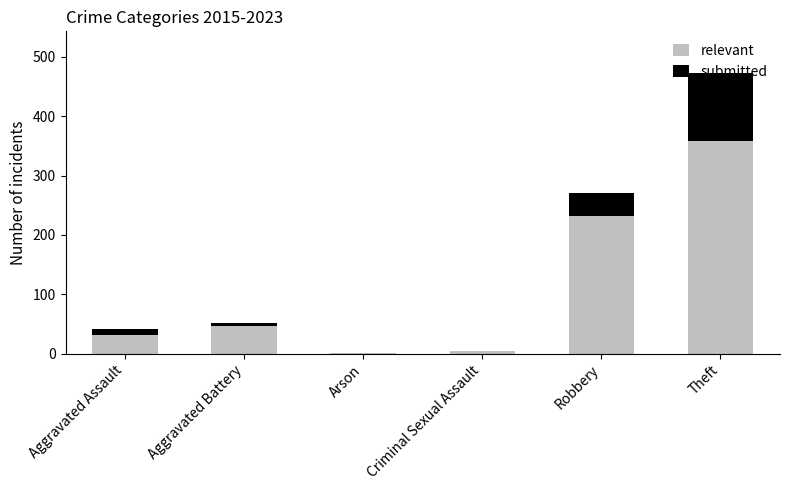

At which label is relevant closest to 179?

Robbery